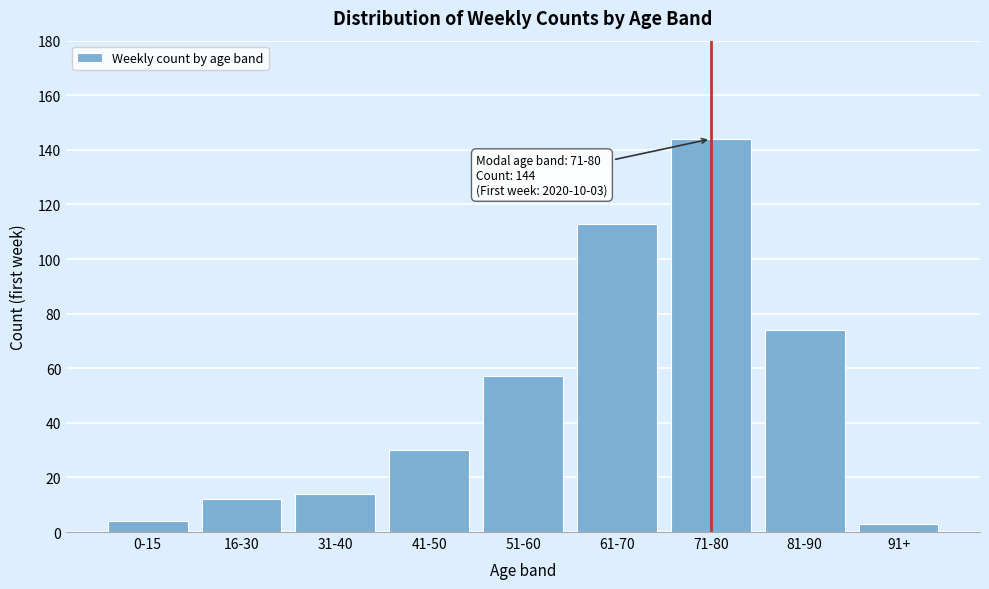

Reading right to left, transcribe all the data shown in this chart.

91+=3	81-90=74	71-80=144	61-70=113	51-60=57	41-50=30	31-40=14	16-30=12	0-15=4